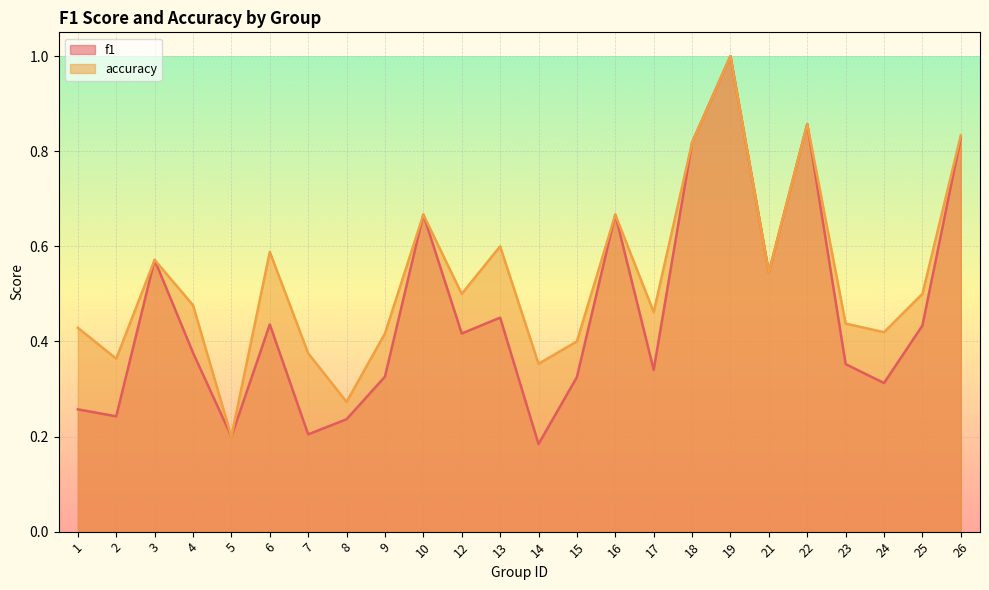

Which series has the largest range (max minus min)?

f1